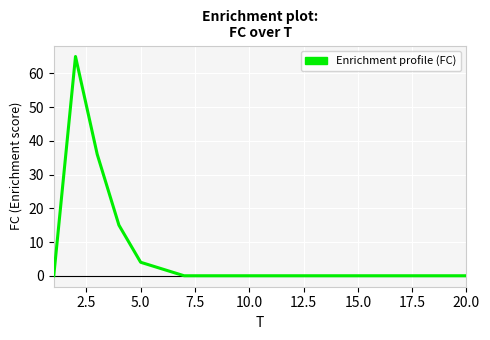

What is the maximum value shown in the chart?

65